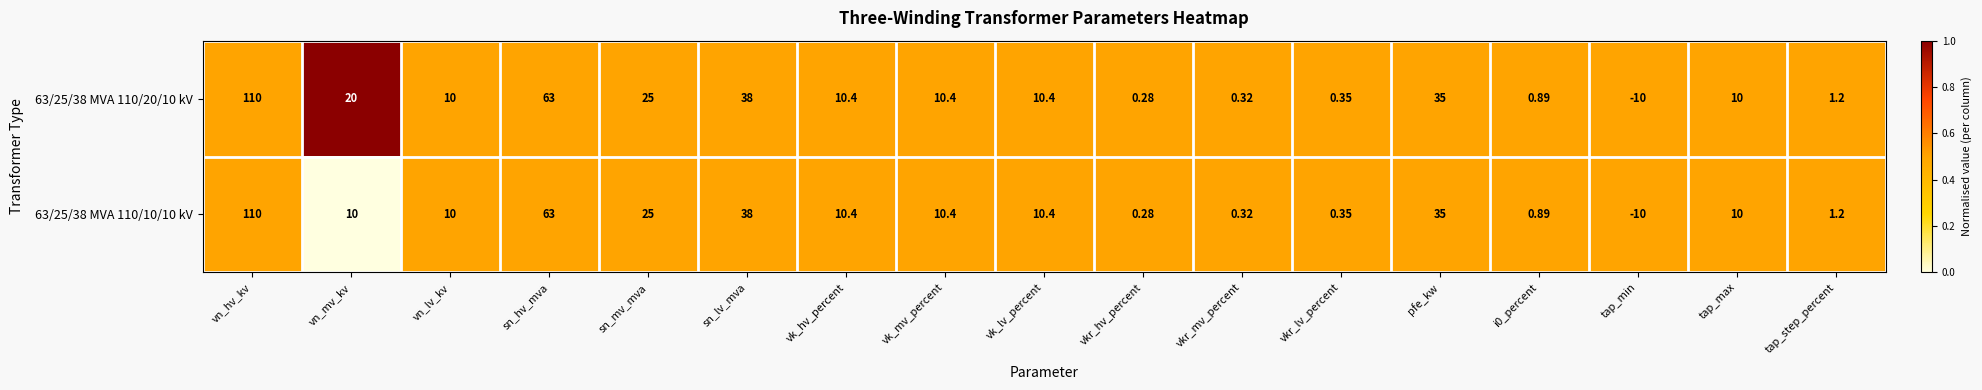

At which category does the chart reach its minimum across all series?

tap_min